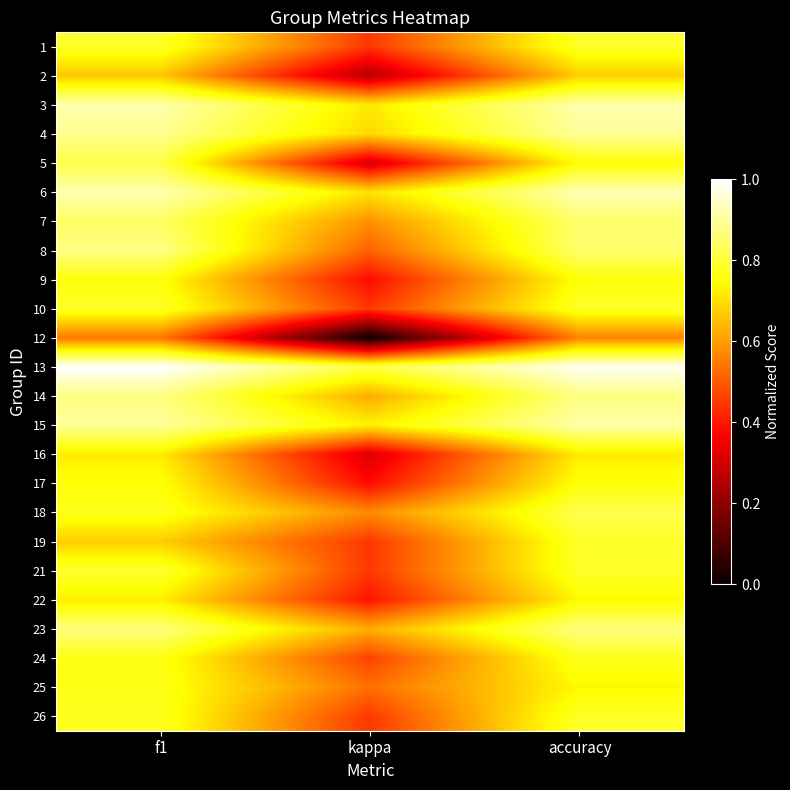

At how many categories does at least one series exceed 0?

3